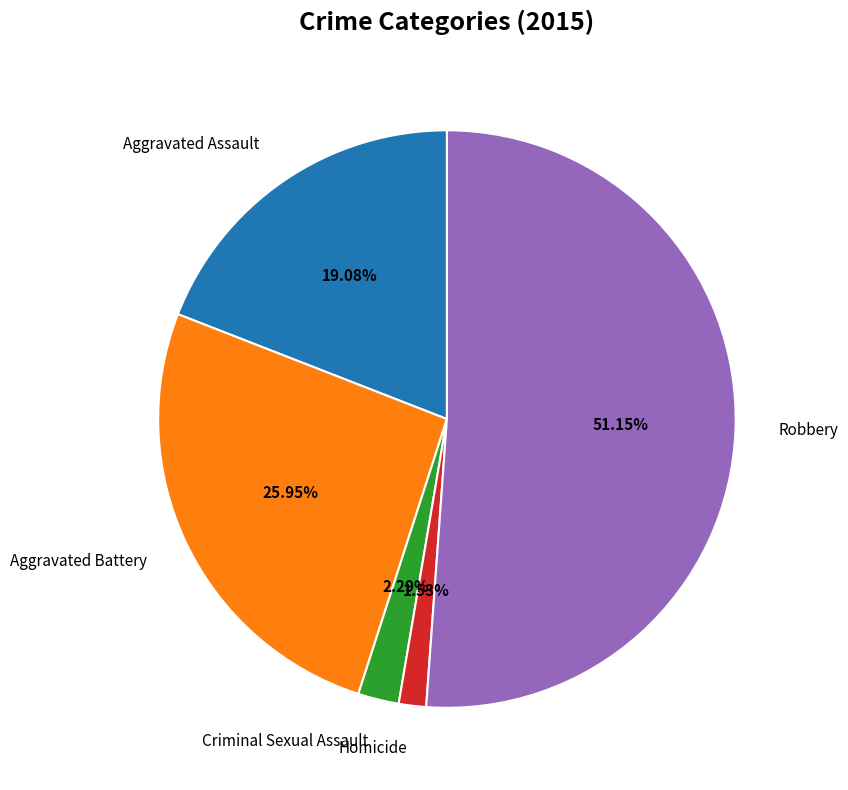

What percentage is NOT represented by Aggravated Battery?

74.0%